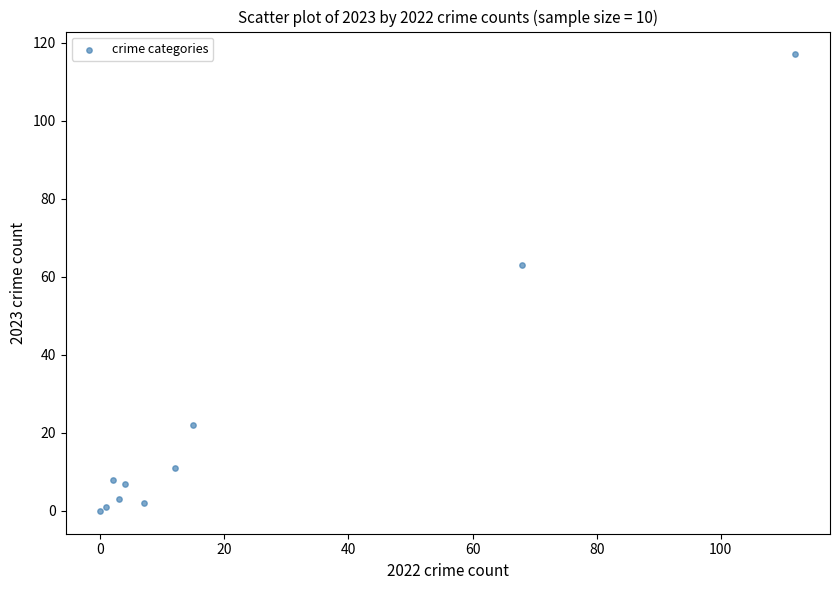

What Y value in the scatter plot is closest to 58?

63